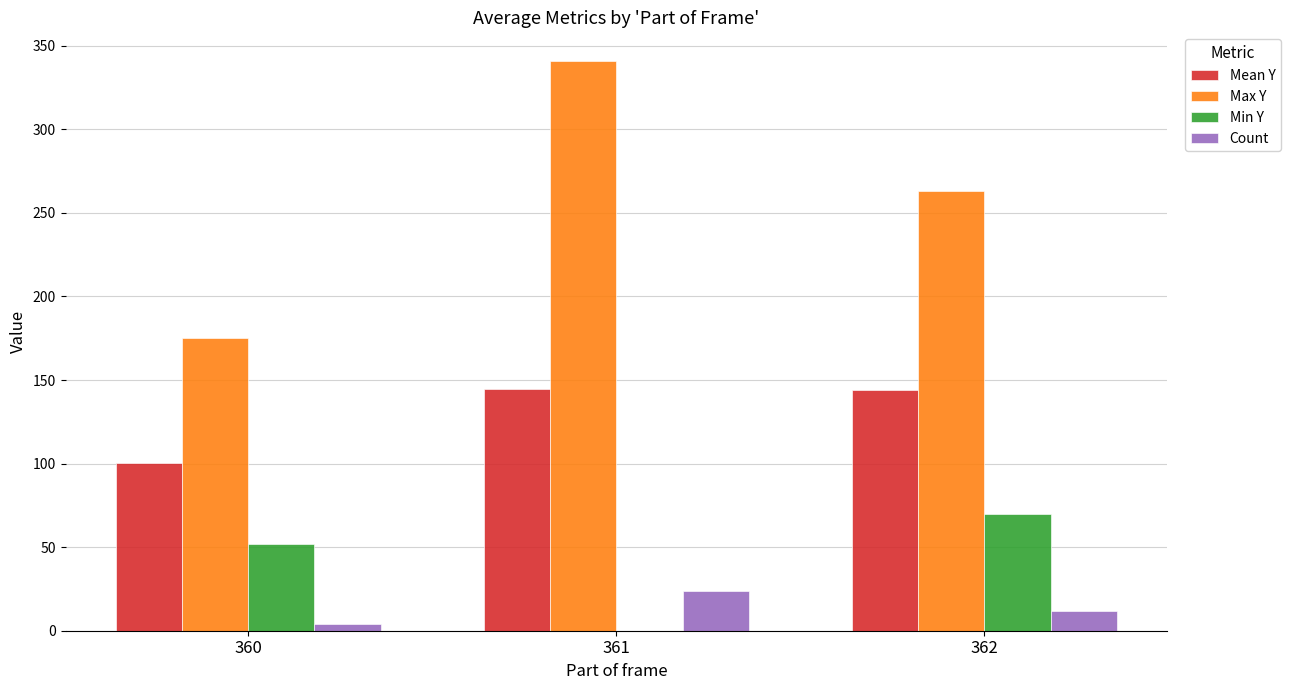

Count the number of data series in this chart.

4